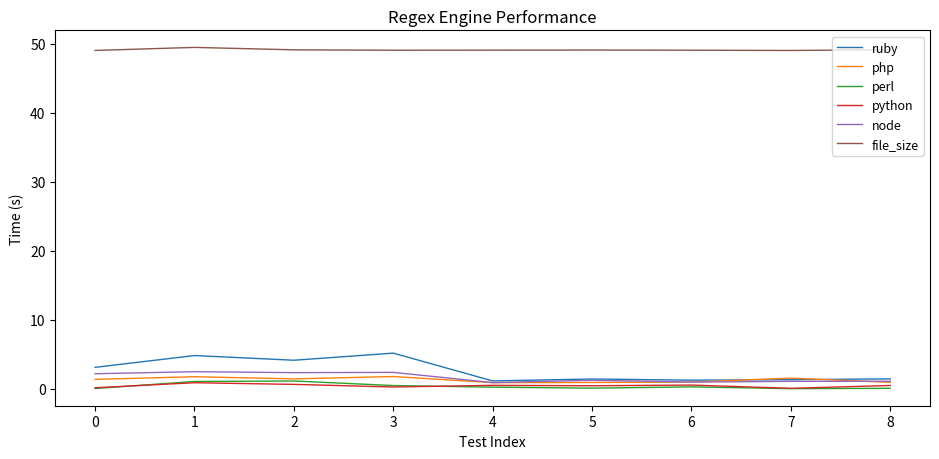

Which series has the largest range (max minus min)?

ruby